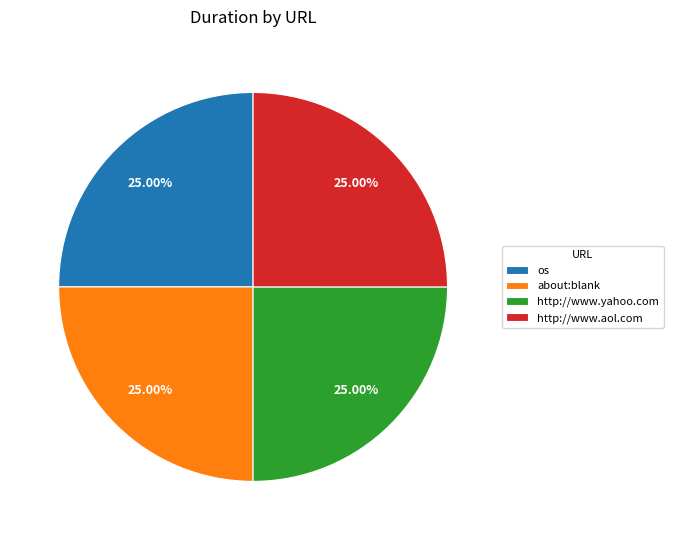

What is the ratio of the value at http://www.yahoo.com to the value at http://www.aol.com?

1.0